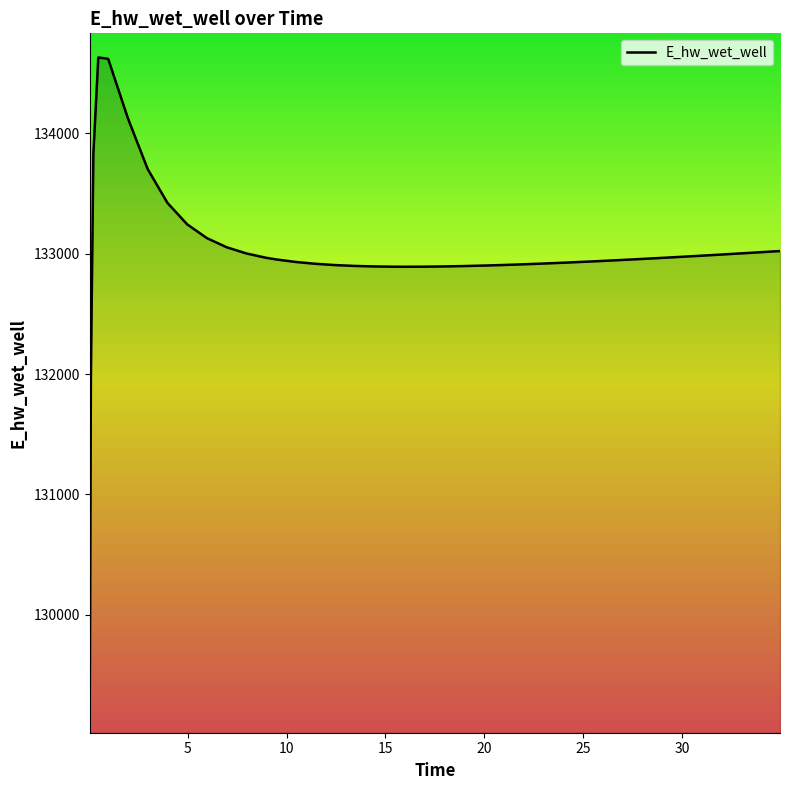

What is the minimum value shown in the chart?

129070.8